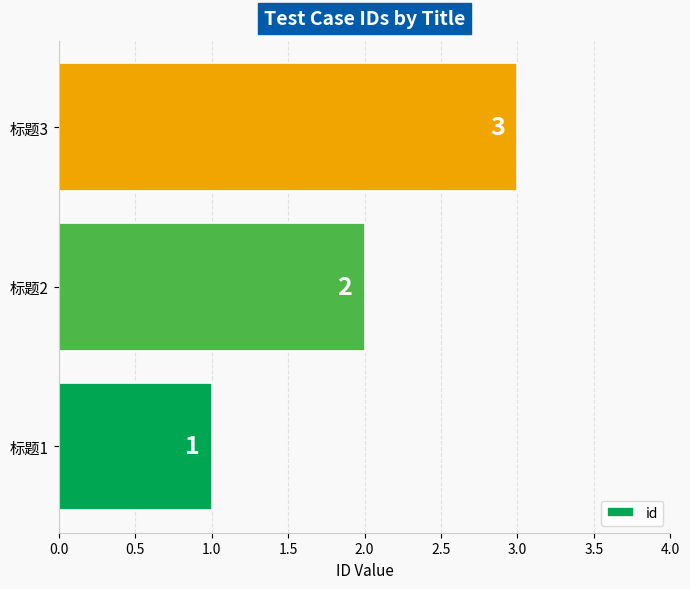

The chart shows a value of 2 at 标题2. True or false?

True